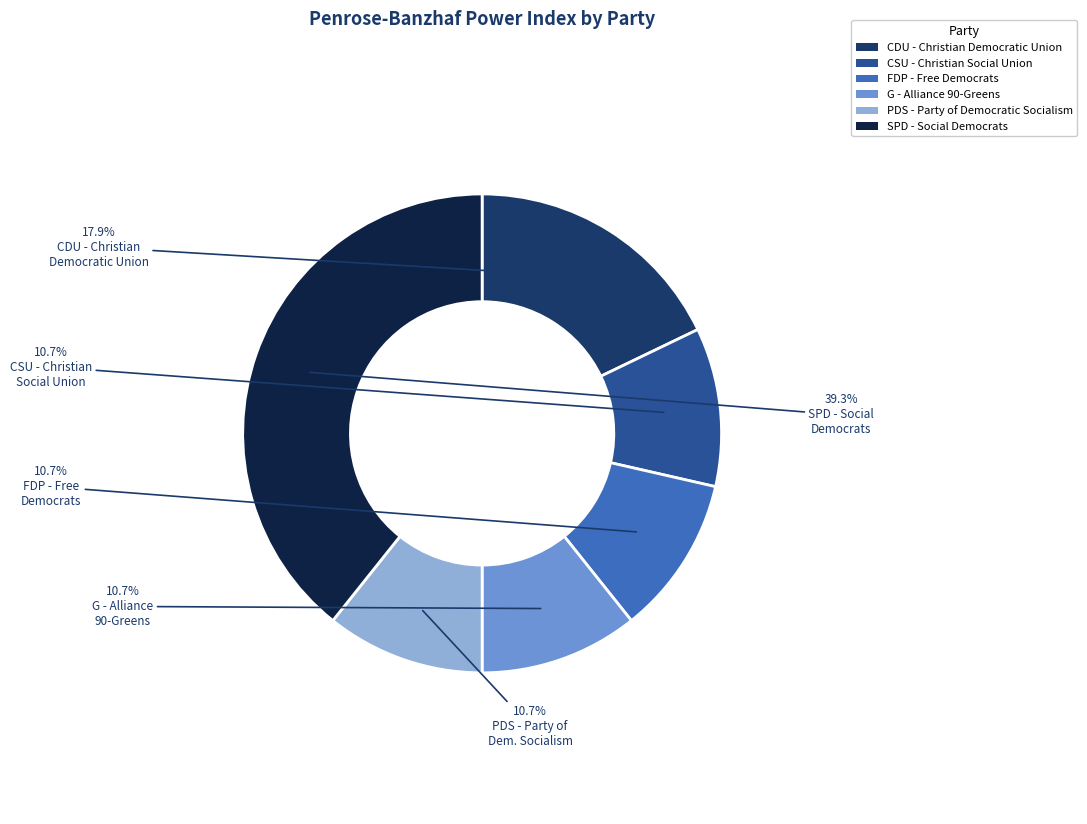

Between SPD - Social Democrats and CSU - Christian Social Union, which is larger?

SPD - Social Democrats